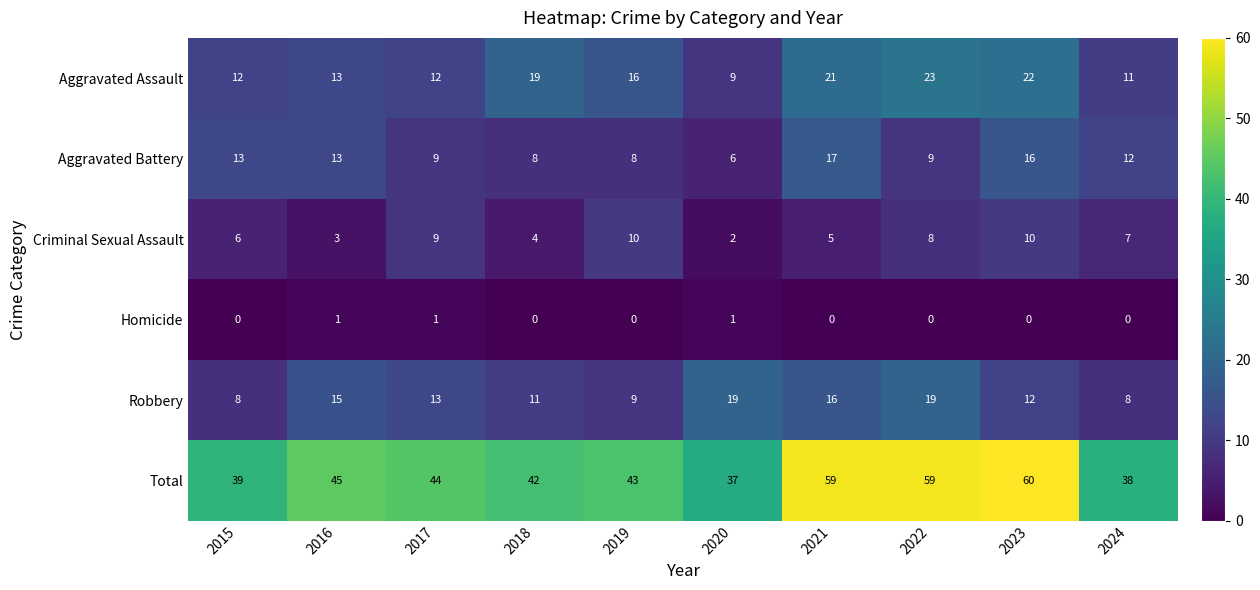

At which category is the sum across all series the highest?

2023